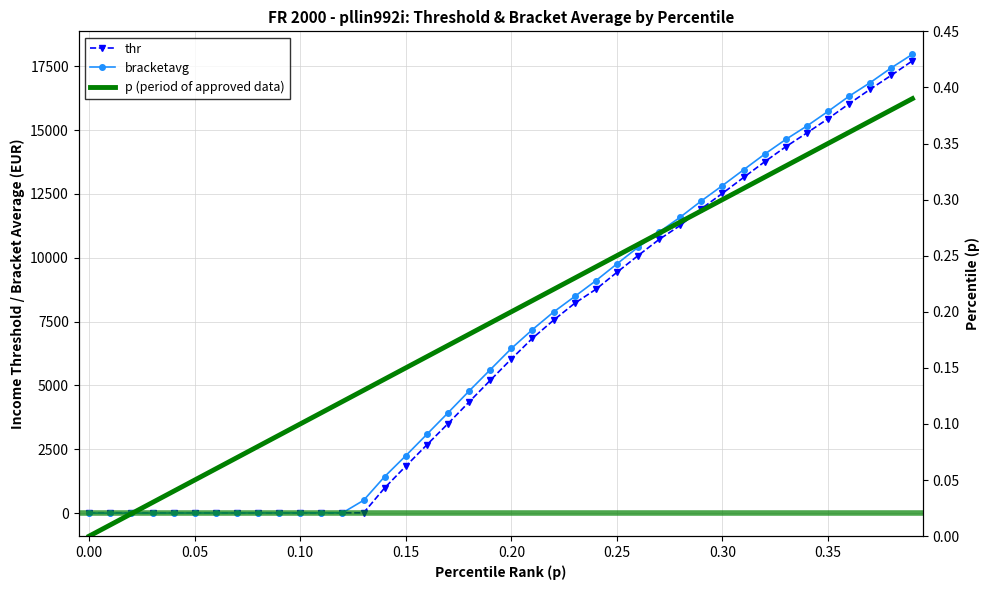

Between 0.35 and 20, which is larger?

20